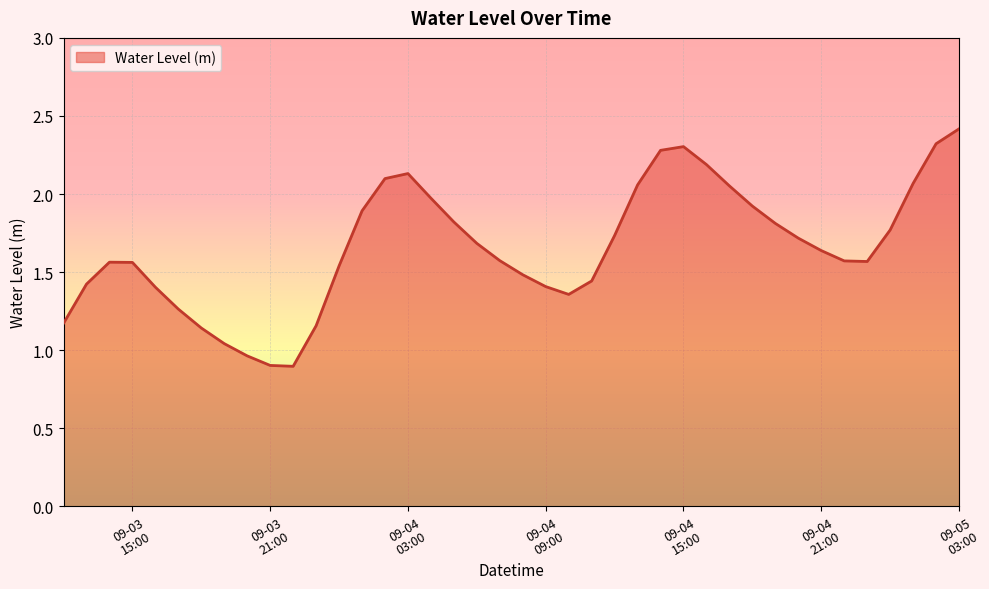

What is the smallest value displayed?

0.9